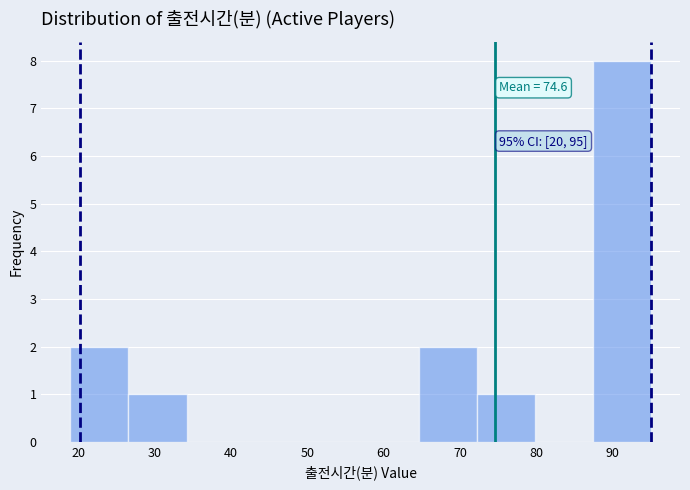

Over which range of the x-axis is the bar tallest?

87.4 to 95.0